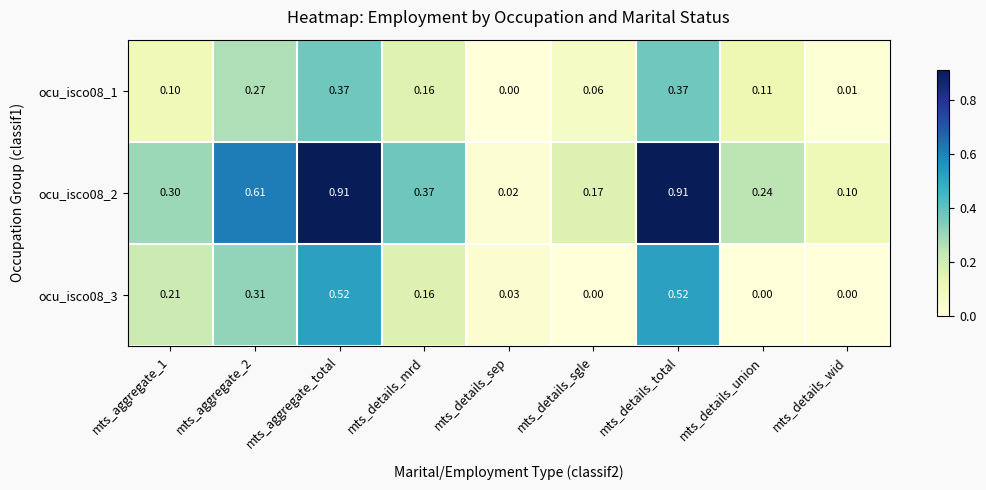

How many values in the ocu_isco08_1 series exceed 0?

8